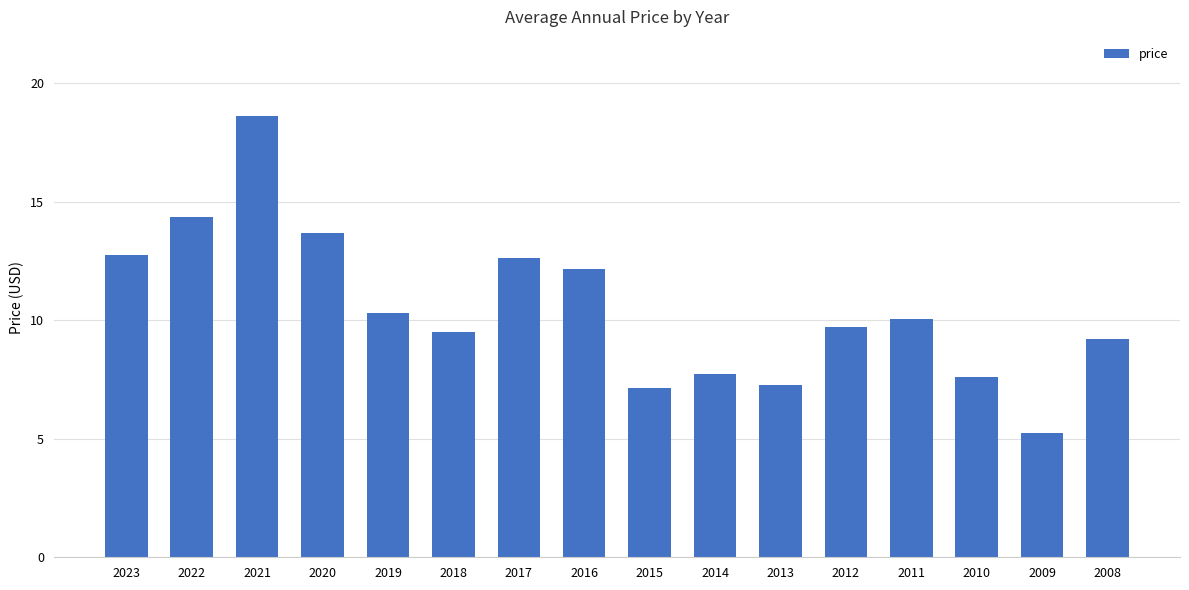

What is the sum of the values at 2021 and 2012?

28.3